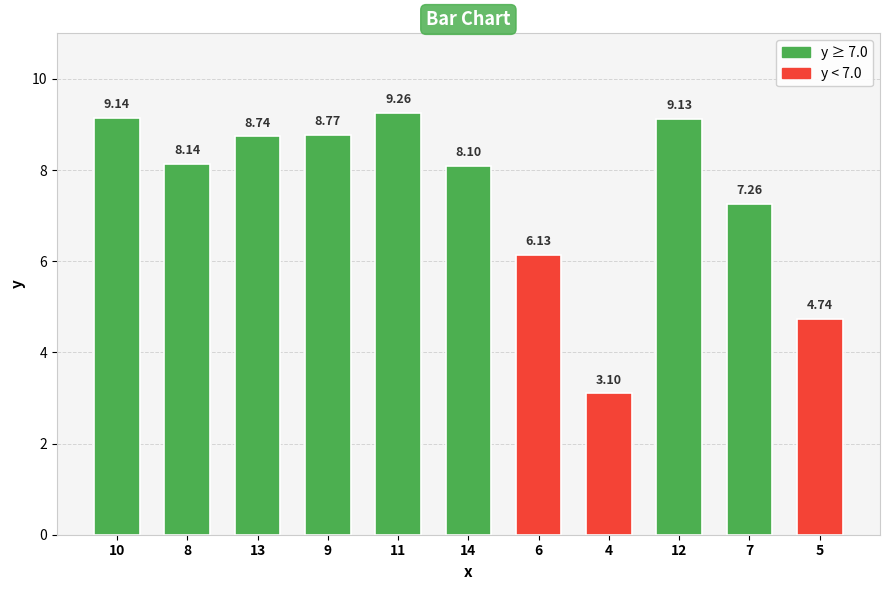

Count the number of values greater than 8.

7